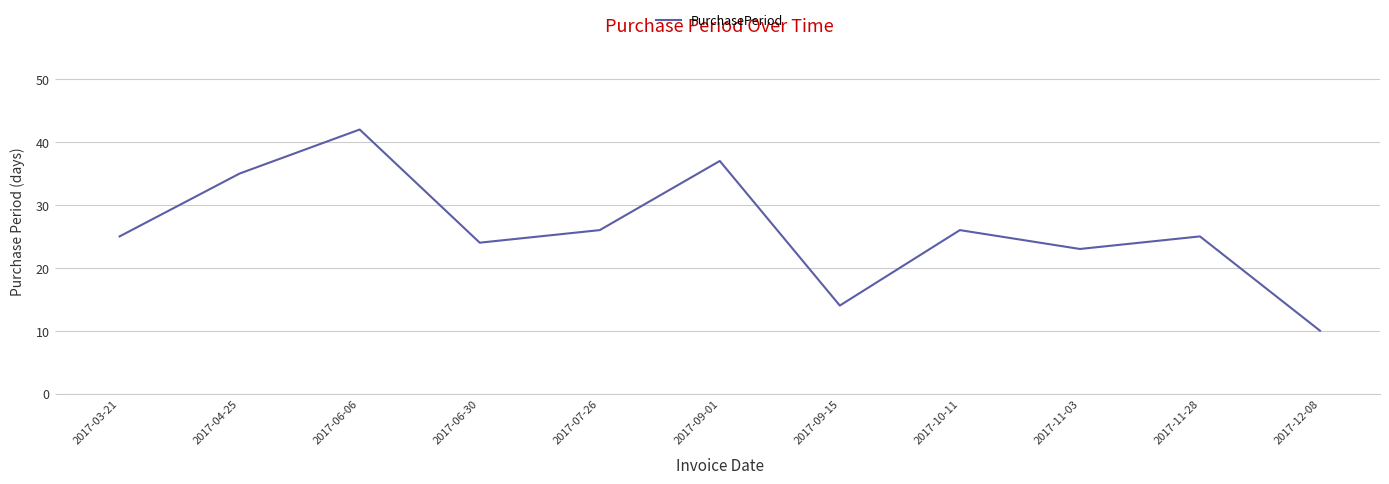

What is the change in value from 2017-06-30 to 2017-12-08?

-14